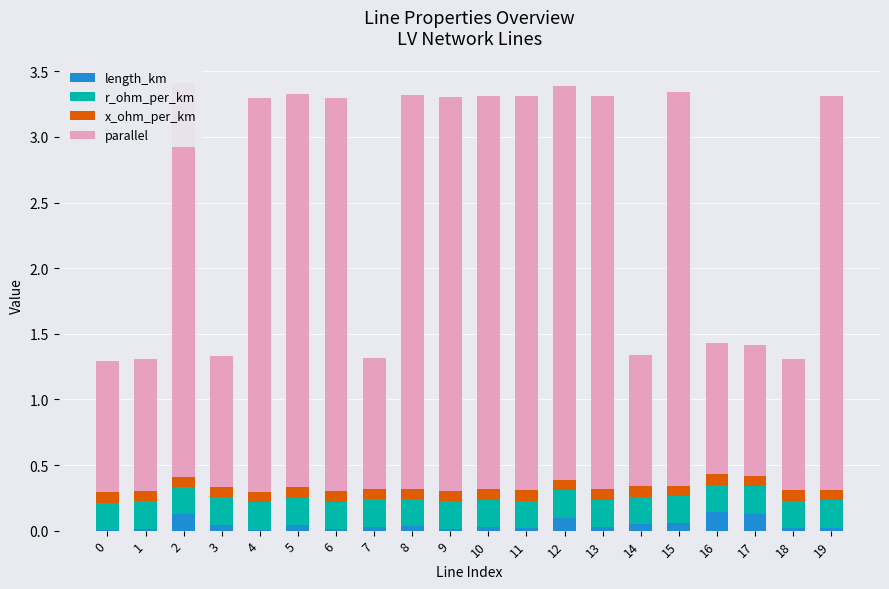

What is the value of the x_ohm_per_km bar at the 20th from the left?

0.1